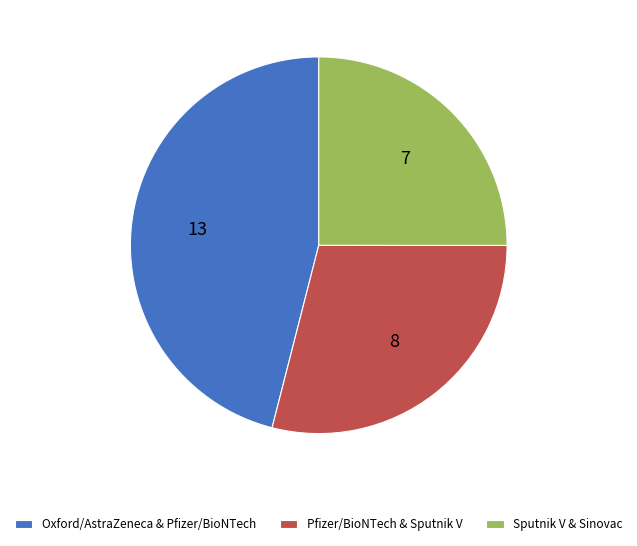

True or false: Sputnik V & Sinovac accounts for 25% of the total.

True